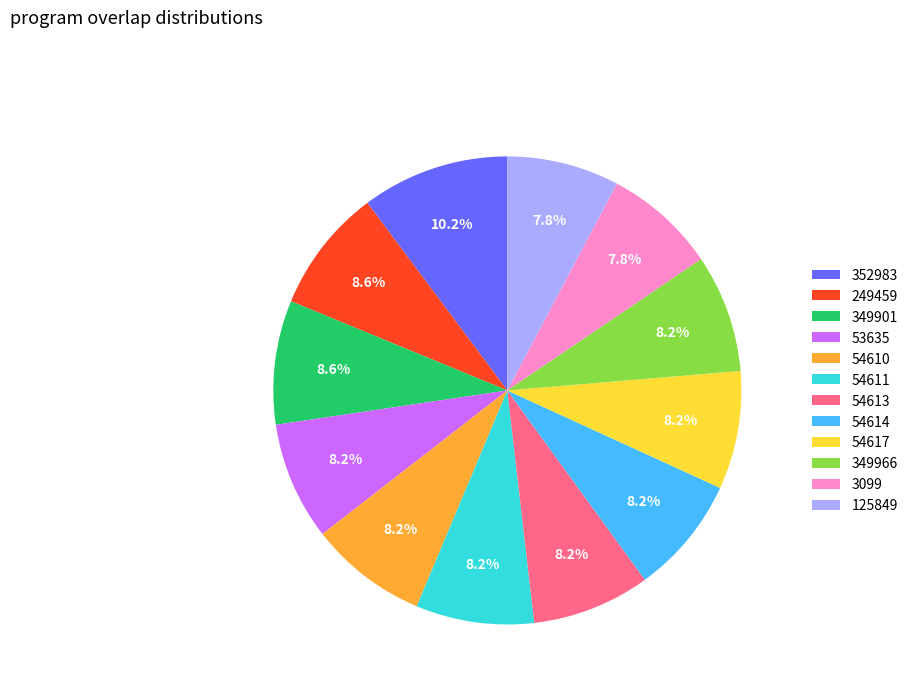

Approximately how many times larger is the value at 53635 compared to 54613?

1.0